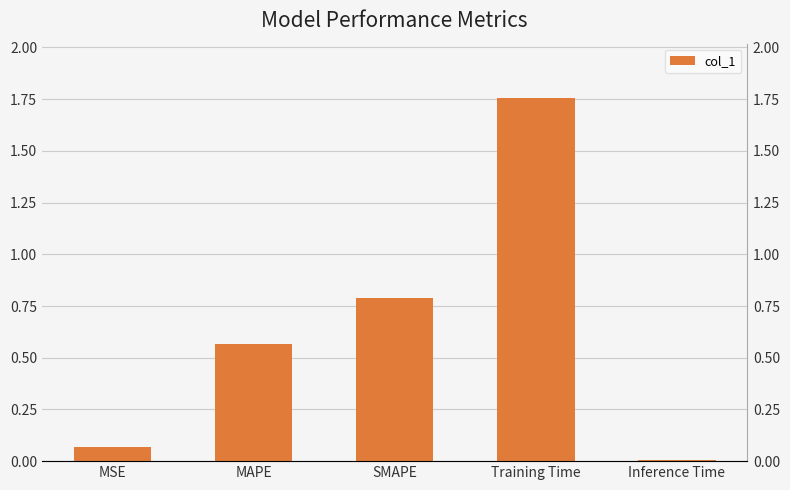

What is the label of the 1st bar from the right?

Inference Time